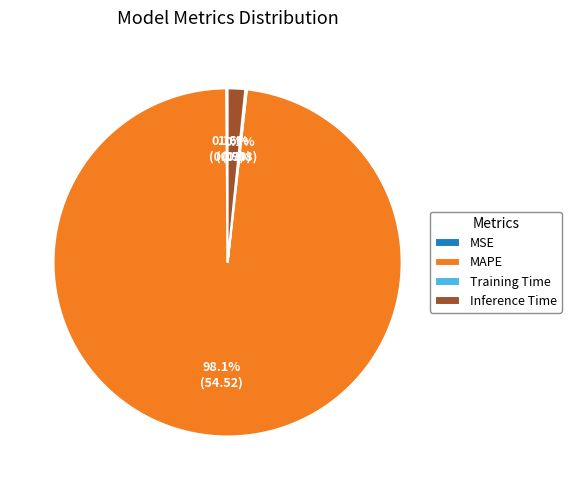

Is there a majority slice in this chart?

Yes